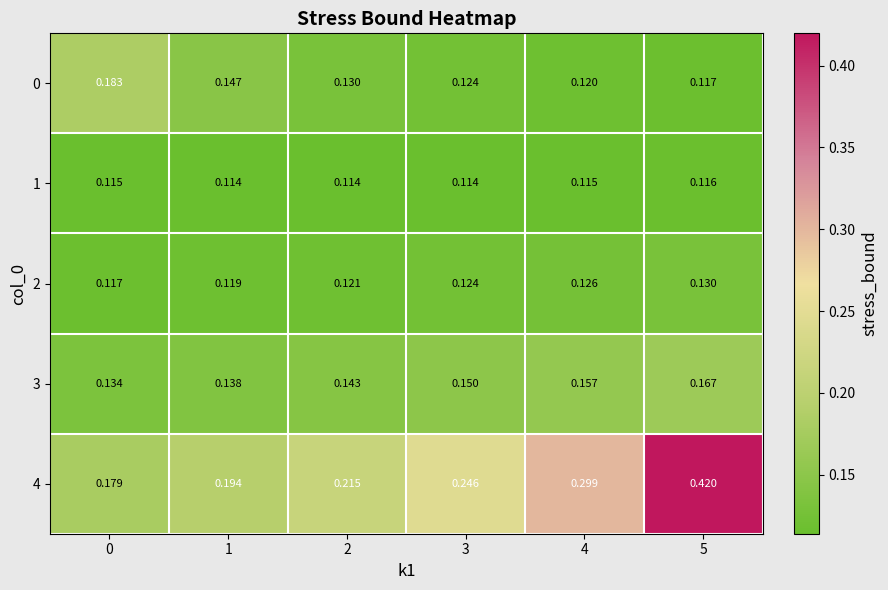

Is the value of 0 at 3 greater than the value of 4 at 2?

No